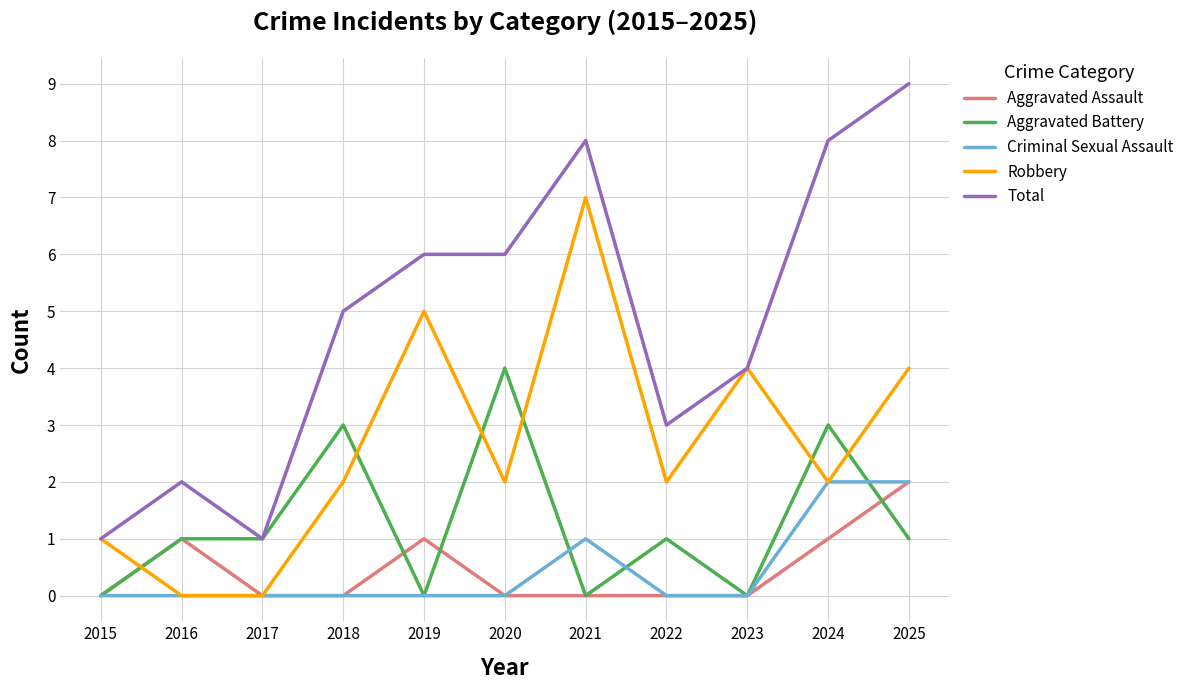

What is the total value across all series at 2024?

16